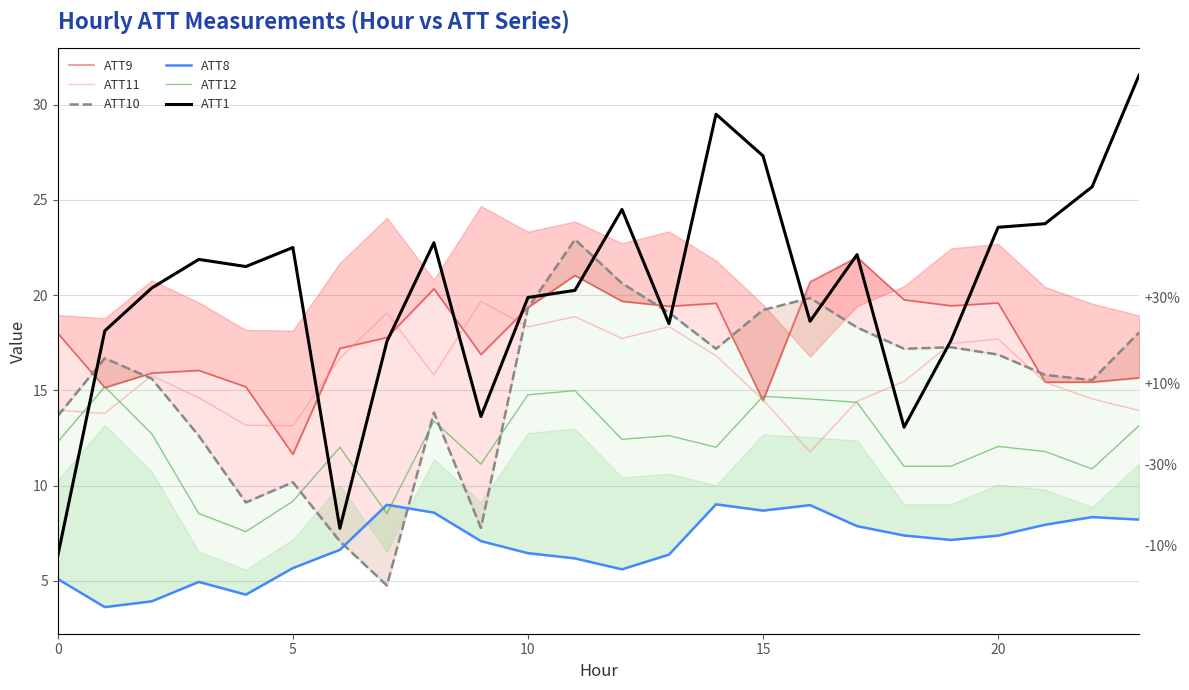

Is it true that ATT10 equals 17.3 at 19?

True